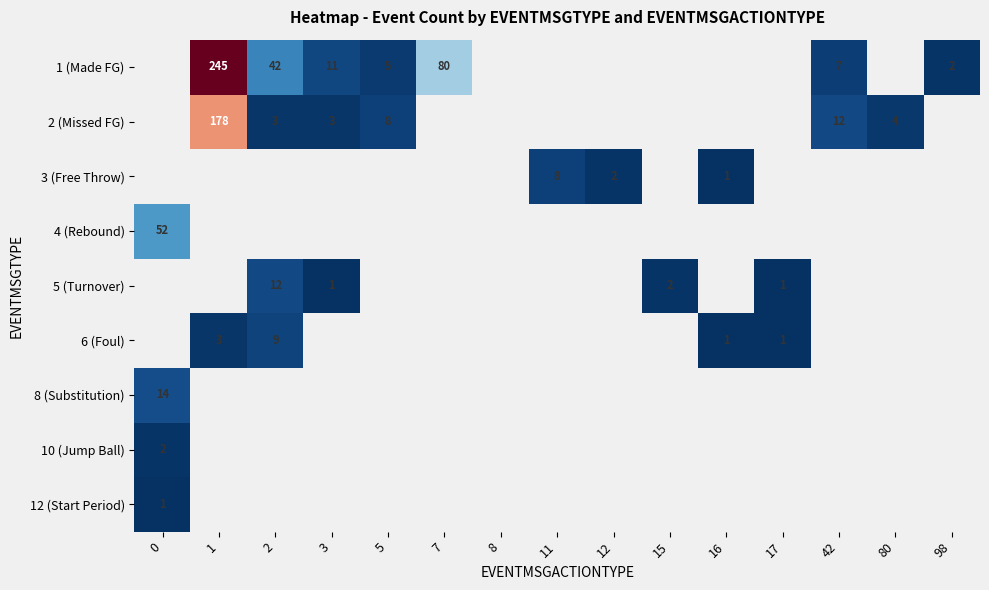

Which has a higher value, 11 or 12?

12